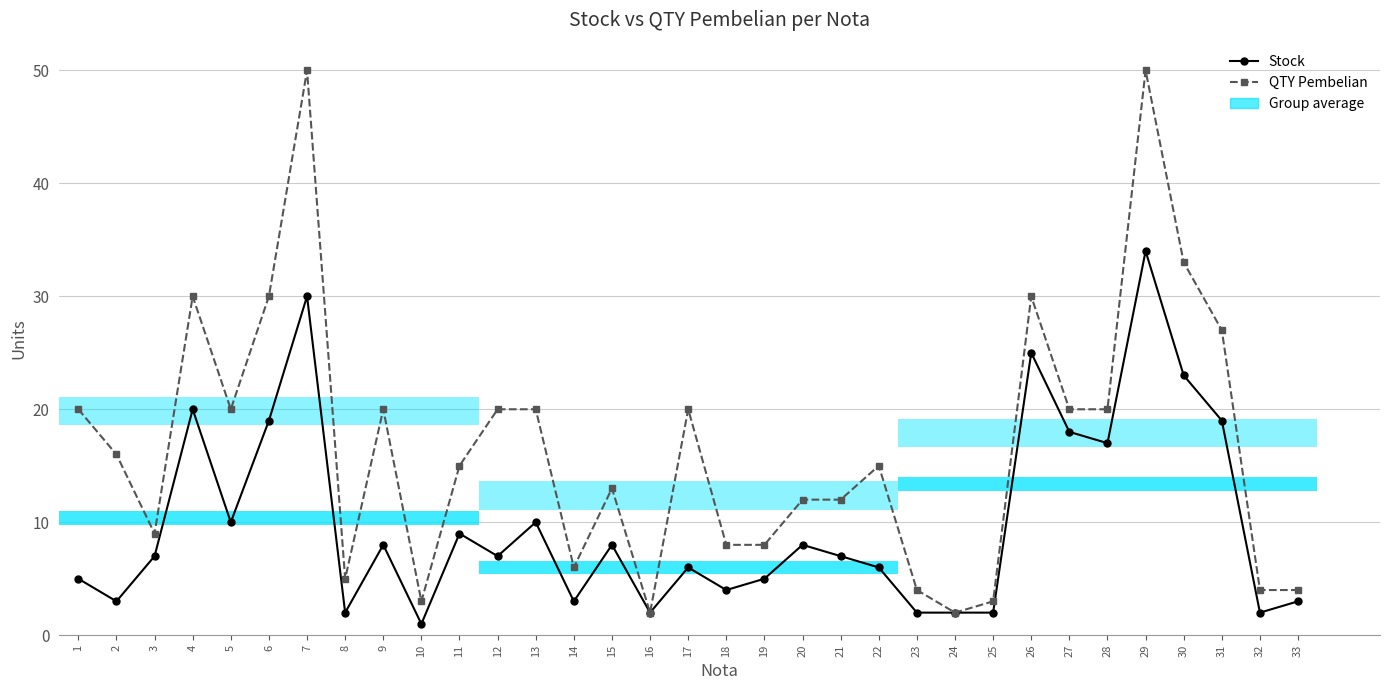

What is the difference between the QTY Pembelian values at 28 and 8?

15